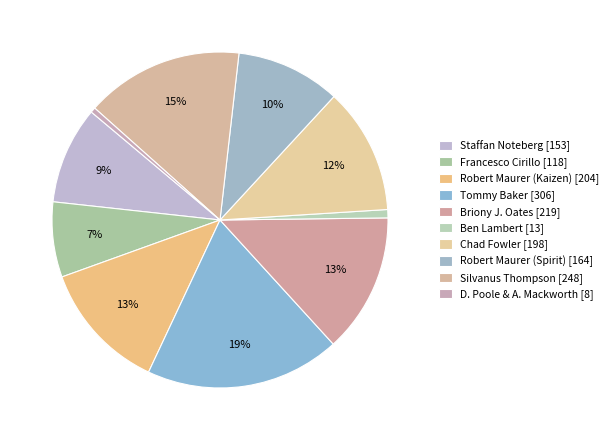

How many slices are in this pie chart?

10